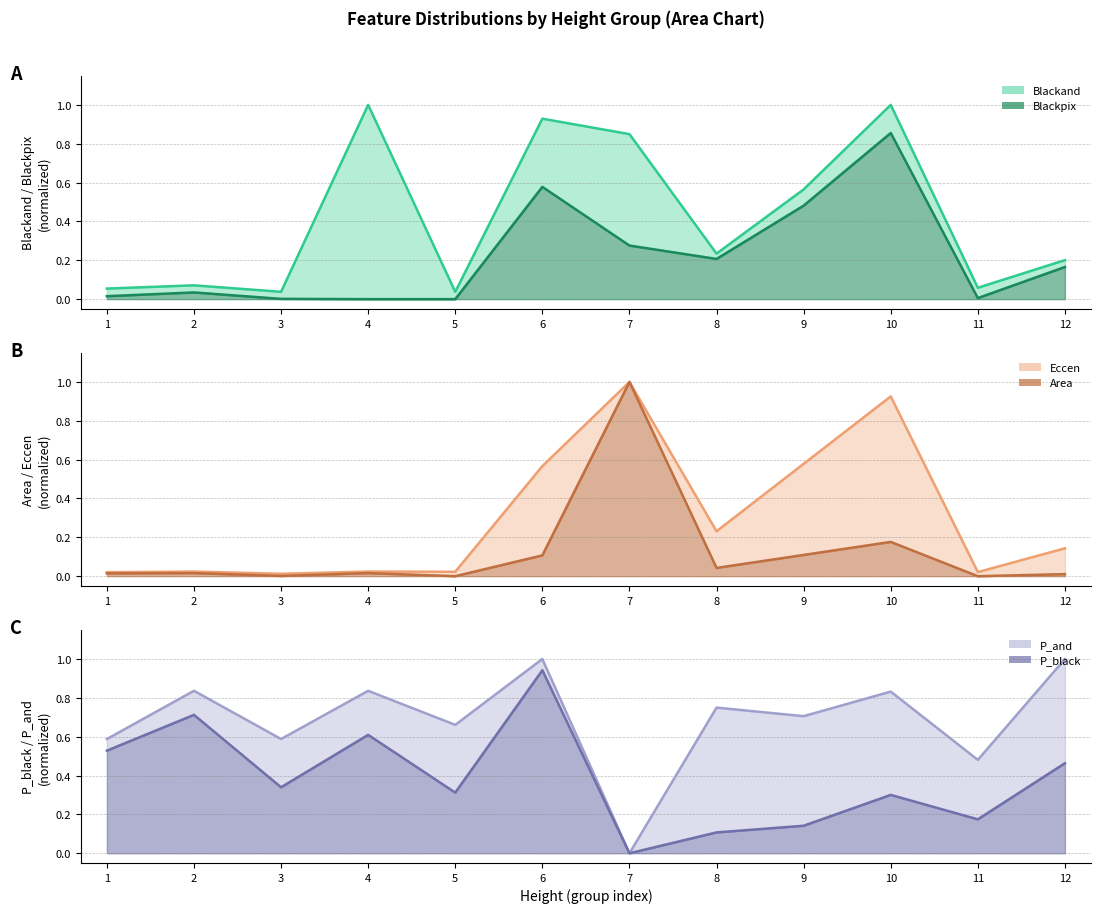

Reading left to right, transcribe all the data shown in this chart.

Blackand: 1=0.1	2=0.1	3=0.0	4=1.0	5=0.0	6=0.9	7=0.8	8=0.2	9=0.6	10=1.0	11=0.1	12=0.2
Blackpix: 1=0.0	2=0.0	3=0.0	4=0.0	5=0.0	6=0.6	7=0.3	8=0.2	9=0.5	10=0.9	11=0.0	12=0.2
Eccen: 1=0.0	2=0.0	3=0.0	4=0.0	5=0.0	6=0.6	7=1.0	8=0.2	9=0.6	10=0.9	11=0.0	12=0.1
Area: 1=0.0	2=0.0	3=0.0	4=0.0	5=0.0	6=0.1	7=1.0	8=0.0	9=0.1	10=0.2	11=0.0	12=0.0
P_and: 1=0.6	2=0.8	3=0.6	4=0.8	5=0.7	6=1.0	7=0.0	8=0.7	9=0.7	10=0.8	11=0.5	12=1.0
P_black: 1=0.5	2=0.7	3=0.3	4=0.6	5=0.3	6=0.9	7=0.0	8=0.1	9=0.1	10=0.3	11=0.2	12=0.5